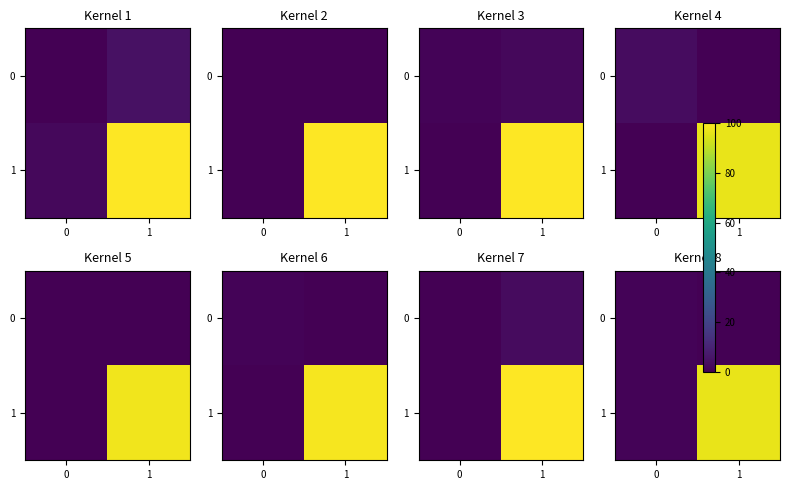

Is it true that 0 equals -0.4 at 1?

False